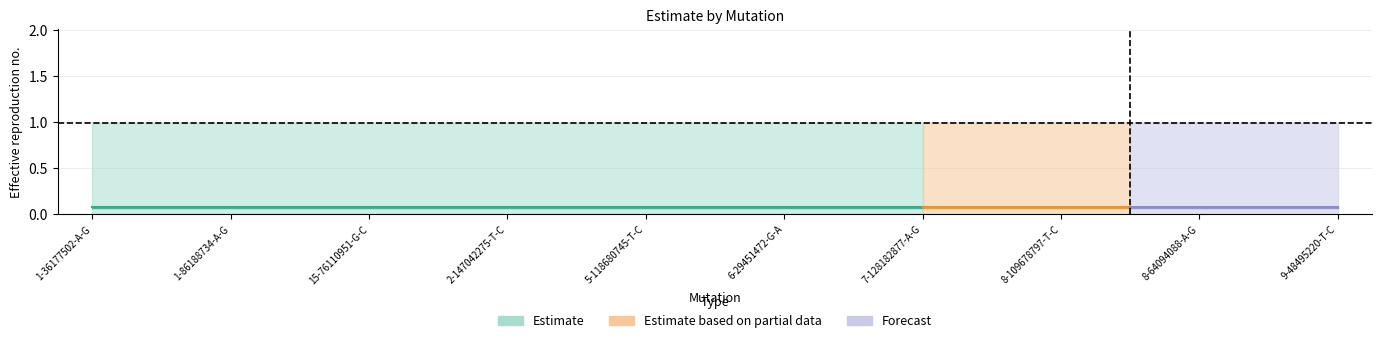

At which category is the sum across all series the highest?

1-36177502-A-G